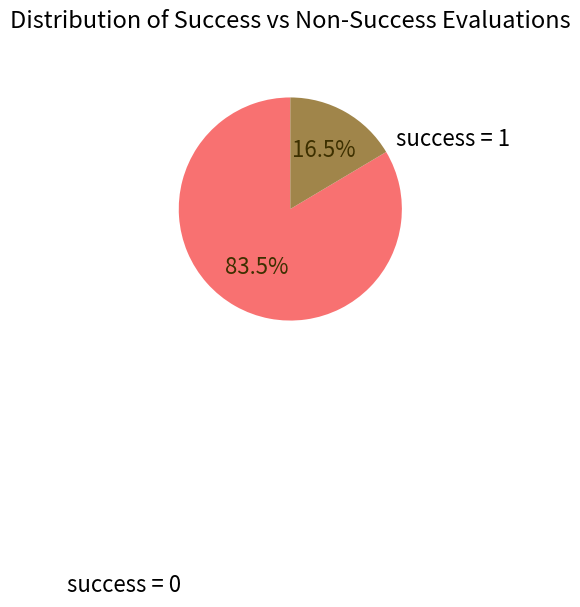

To the nearest percent, what is the average slice percentage?

50%